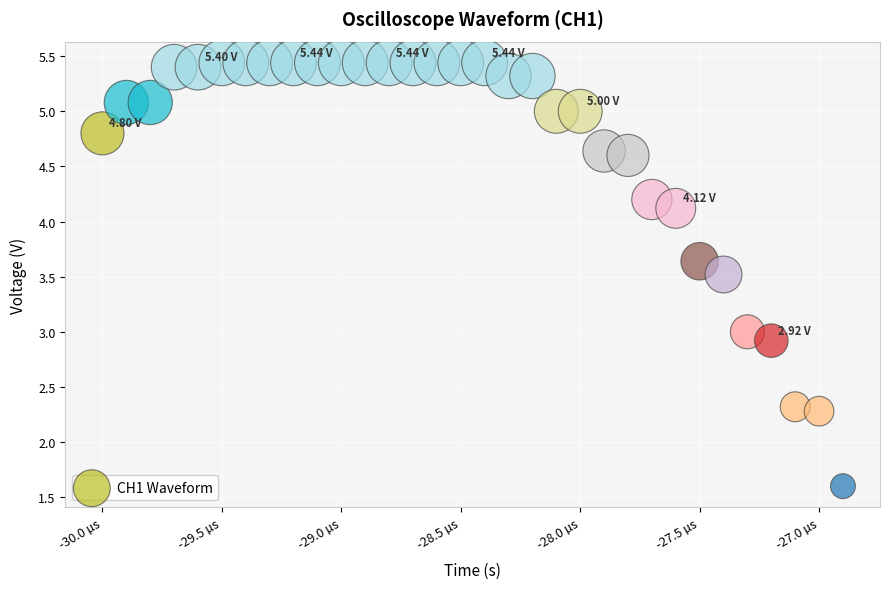

What is the range of Y values (max minus min)?

3.8